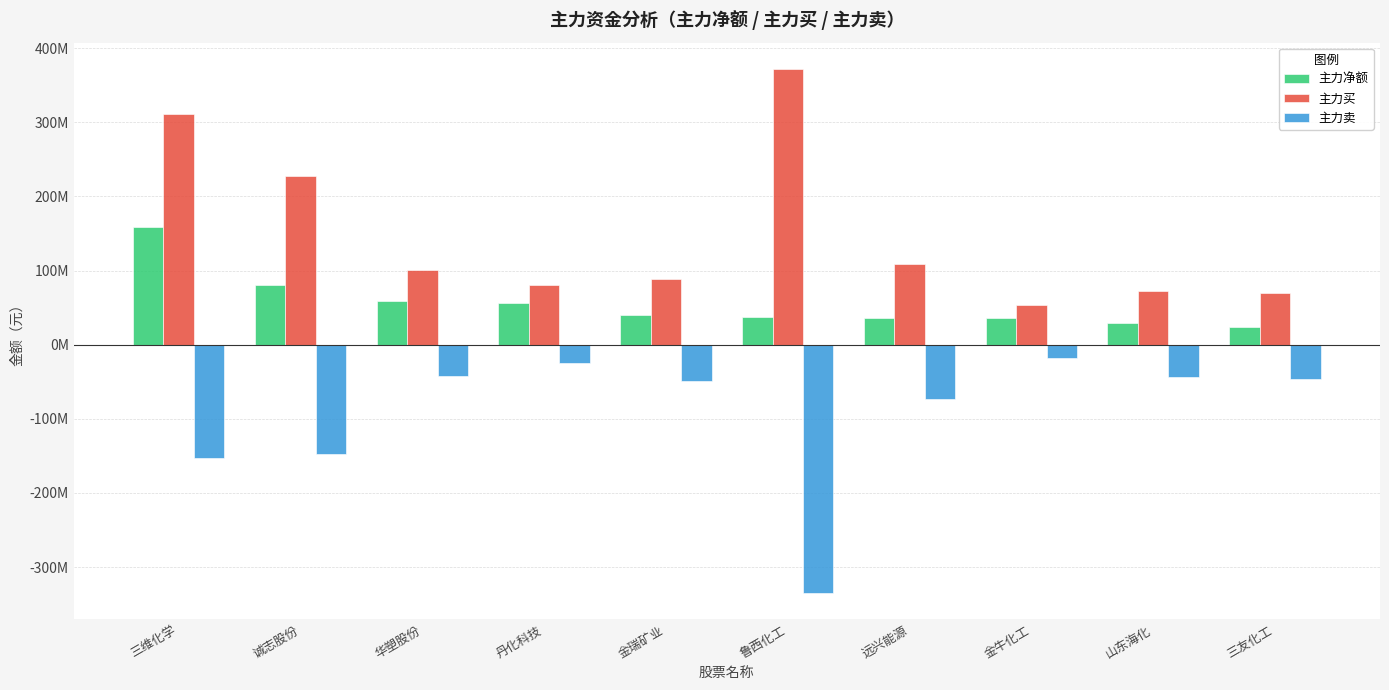

What are all the series names shown in the legend?

主力净额, 主力买, 主力卖